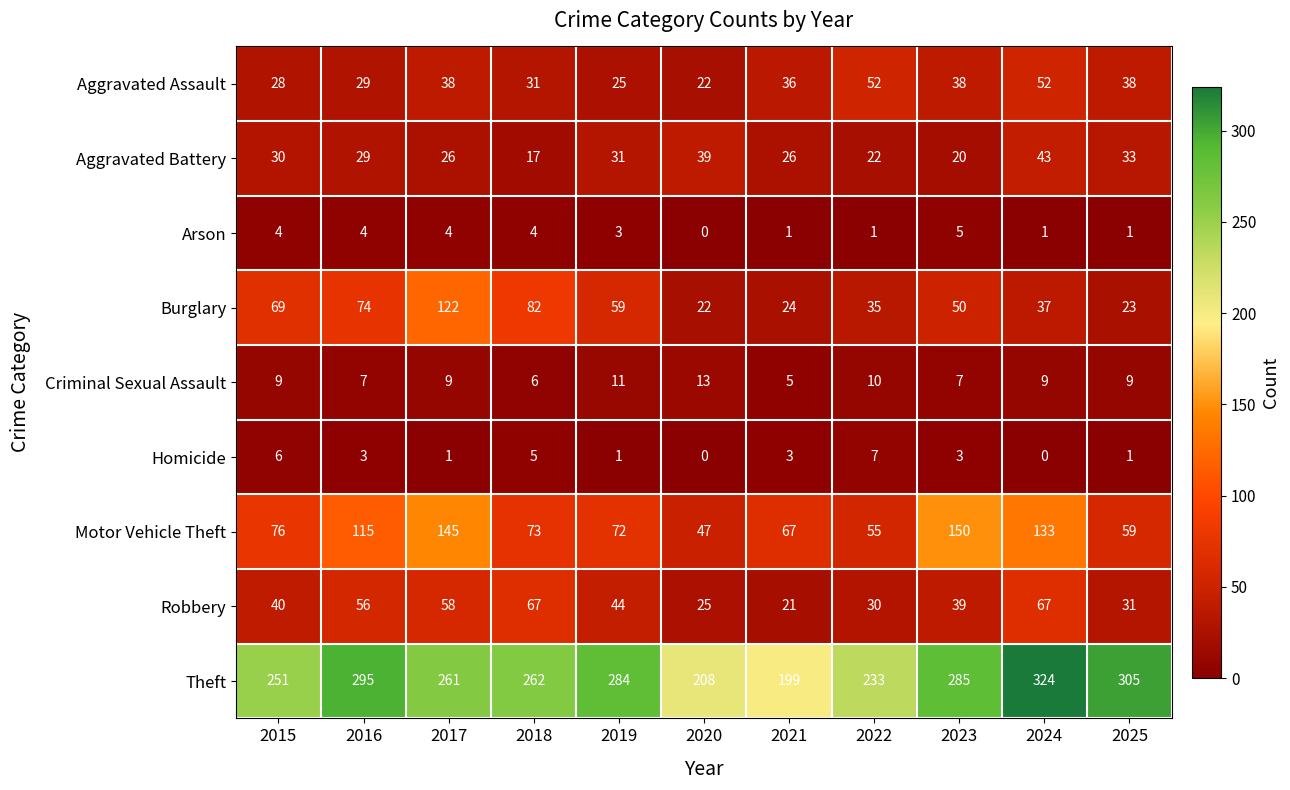

What is the sum of all Burglary values?

597